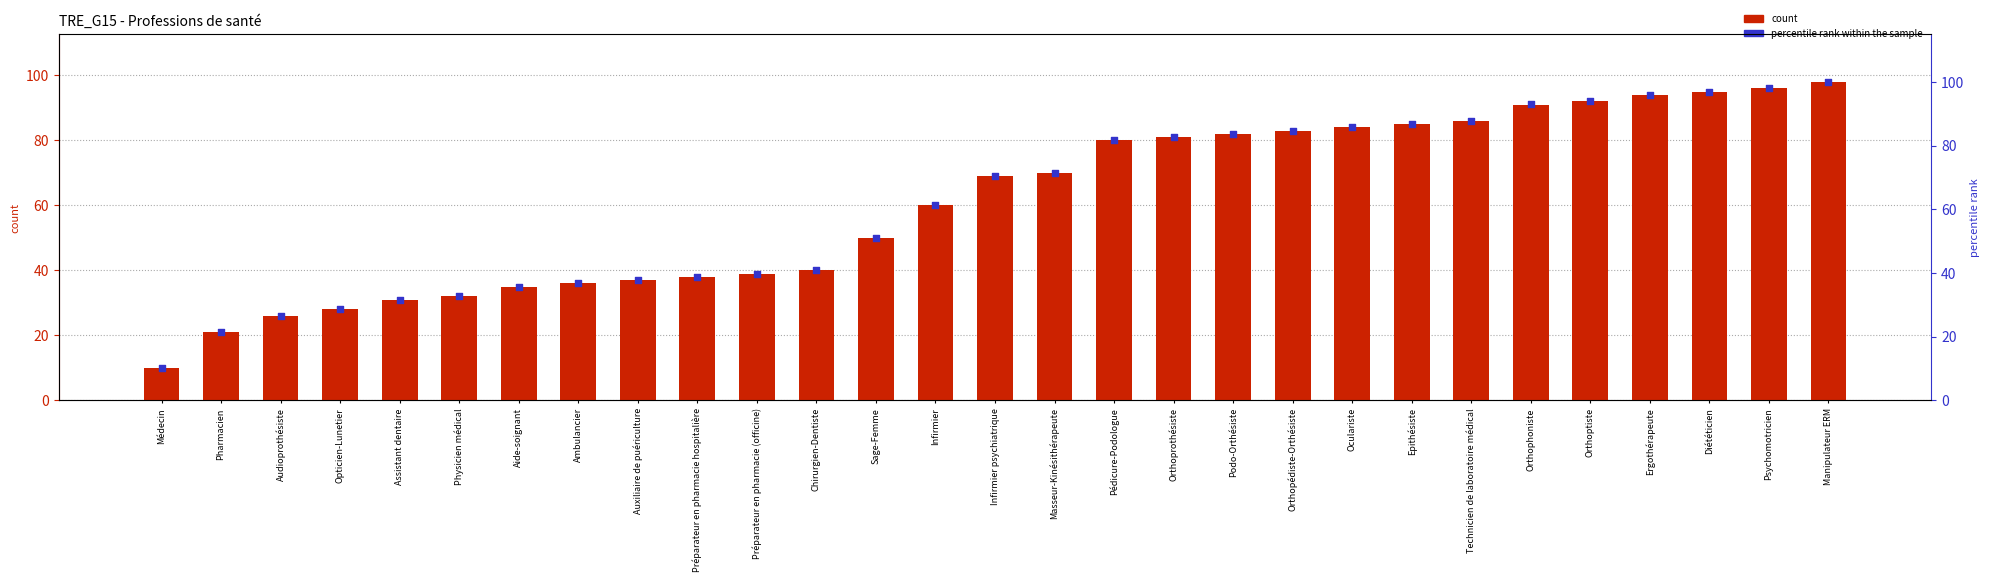

Which series has the widest spread of Y values?

percentile rank within the sample